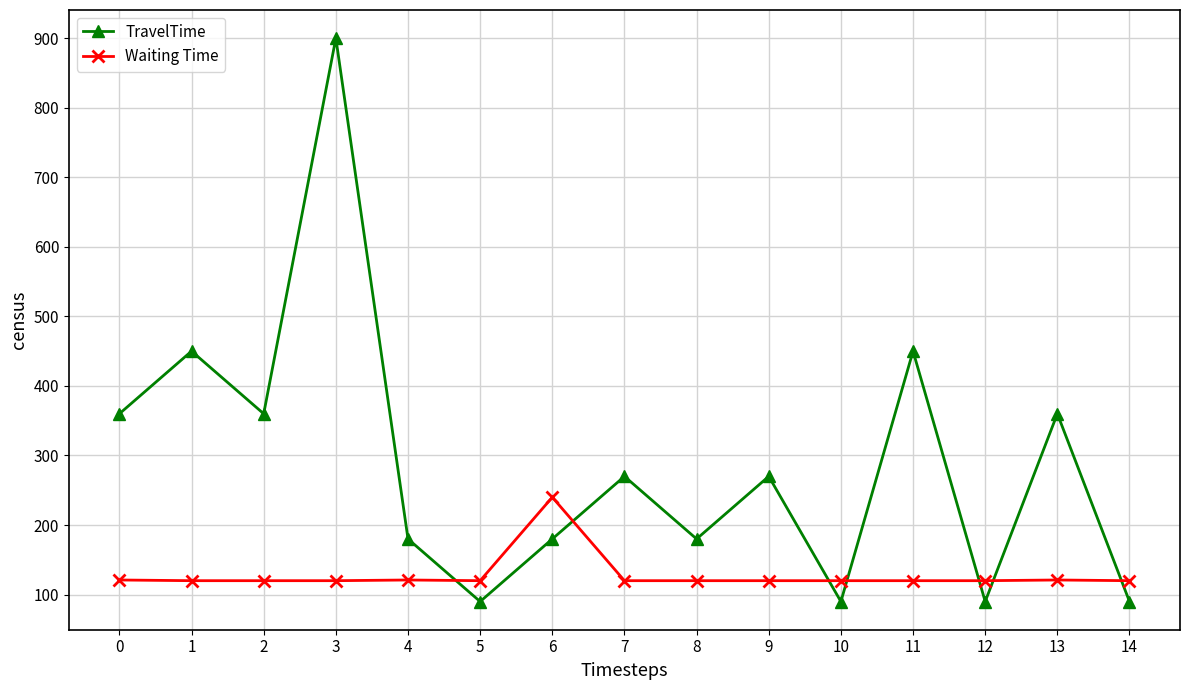

How many values in the TravelTime series are below 270?

7